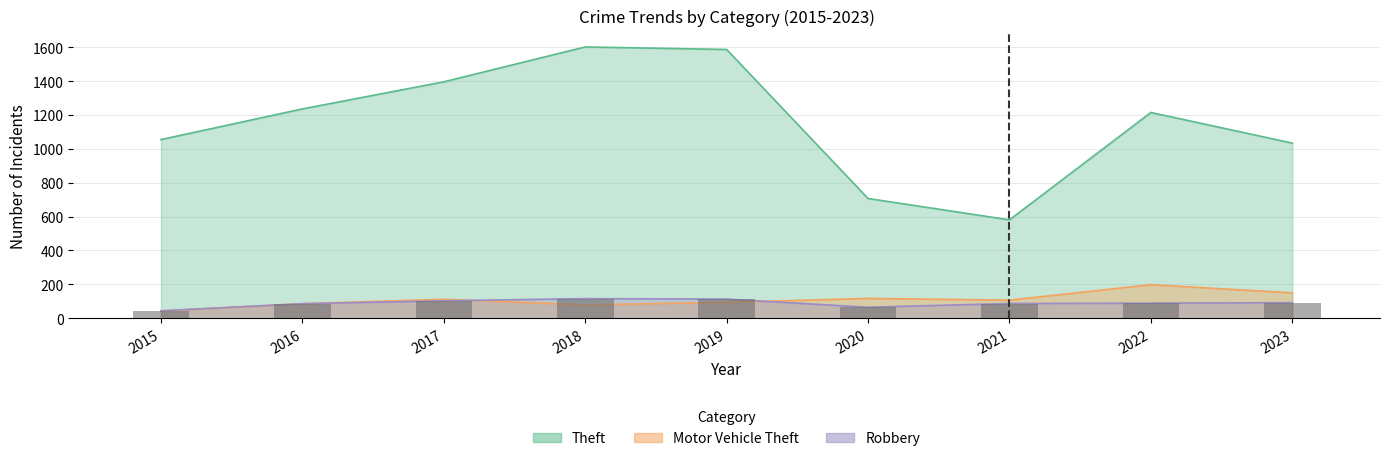

What is the average value of the Motor Vehicle Theft series?

110